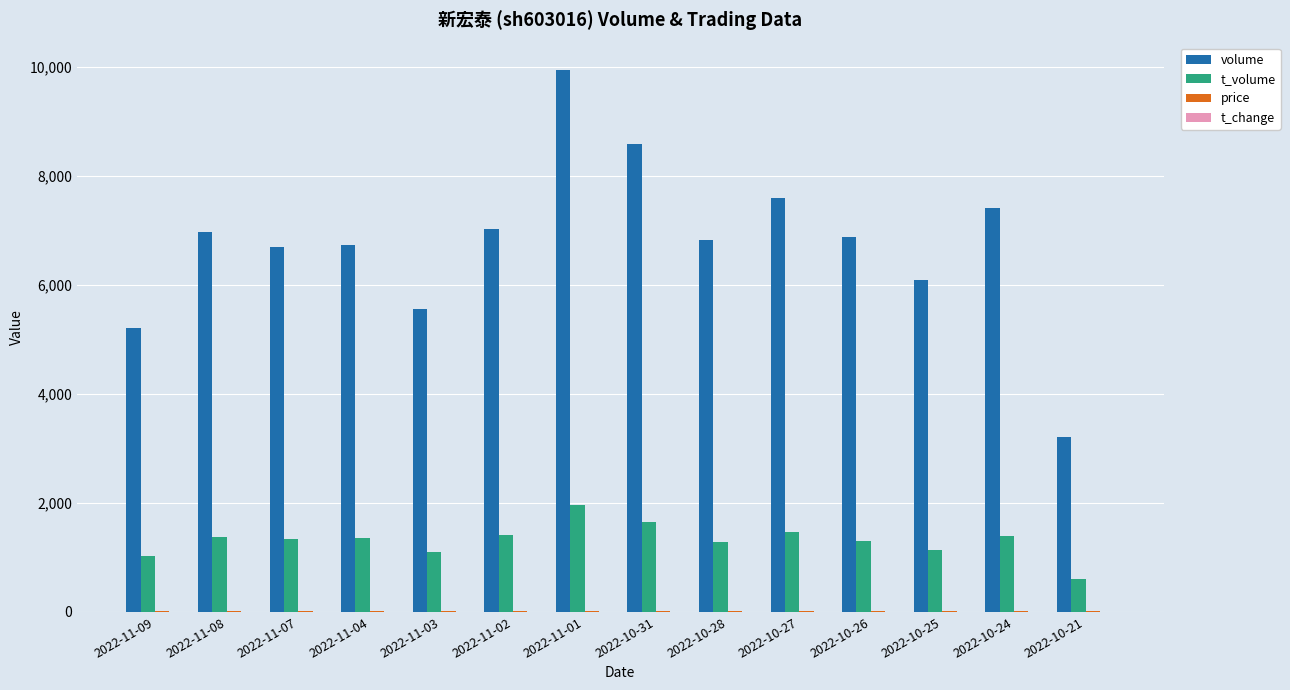

What is the highest value of the t_volume series?

1960.0